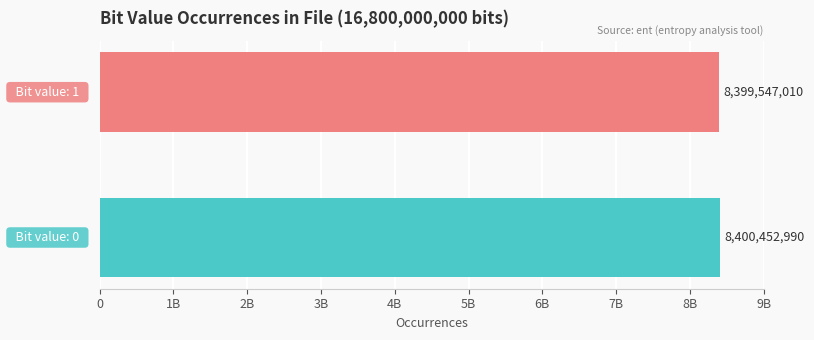

What is the difference between the maximum and minimum values?

905980